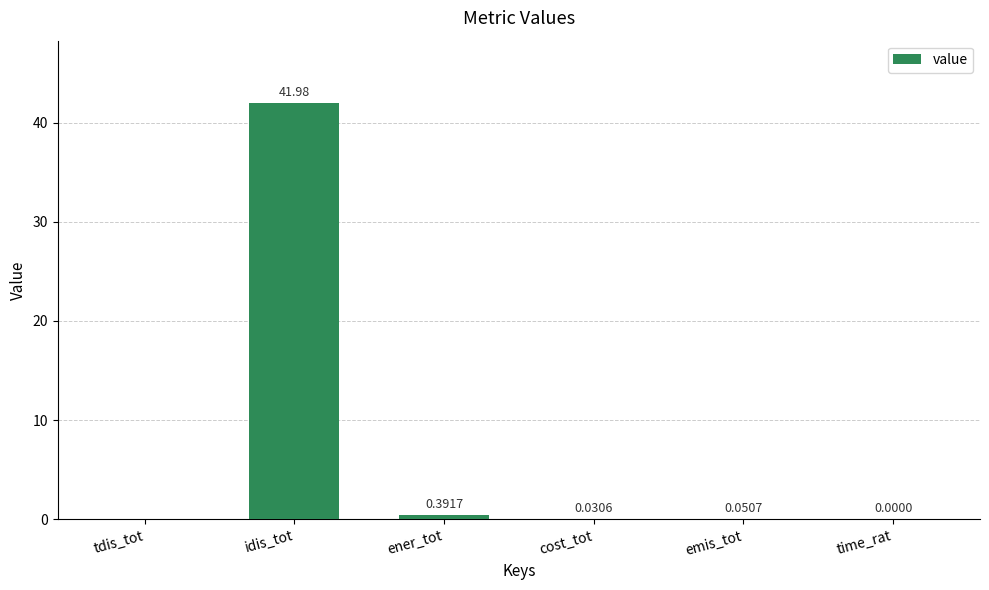

What is the maximum value shown in the chart?

42.0